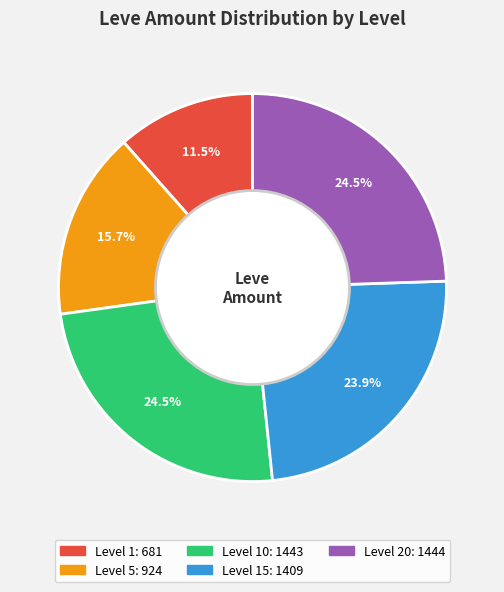

Is there a majority slice in this chart?

No